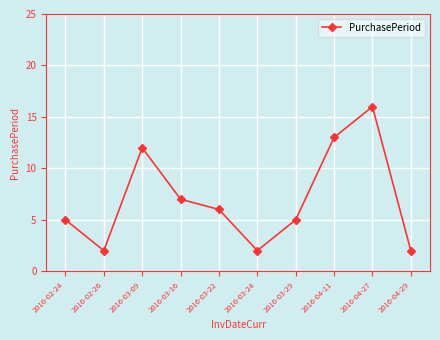

At which category does the data reach its first local peak?

2016-03-09